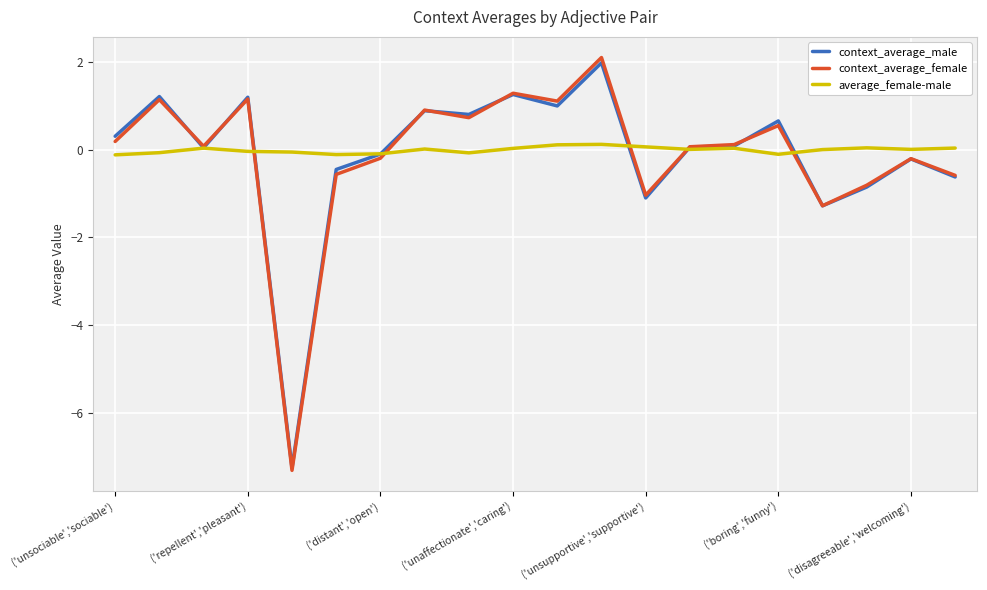

Which series has the largest total across all categories?

average_female-male